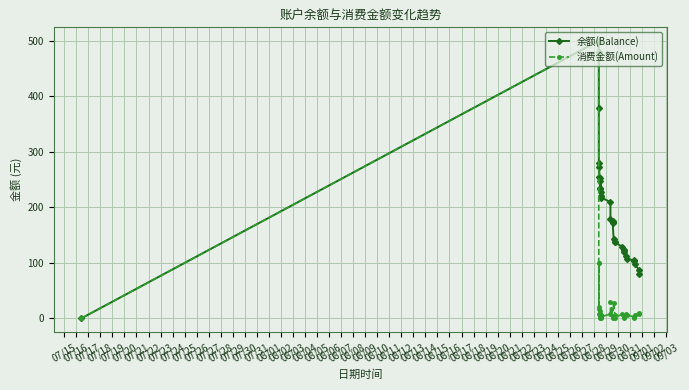

What are all the series names shown in the legend?

余额(Balance), 消费金额(Amount)